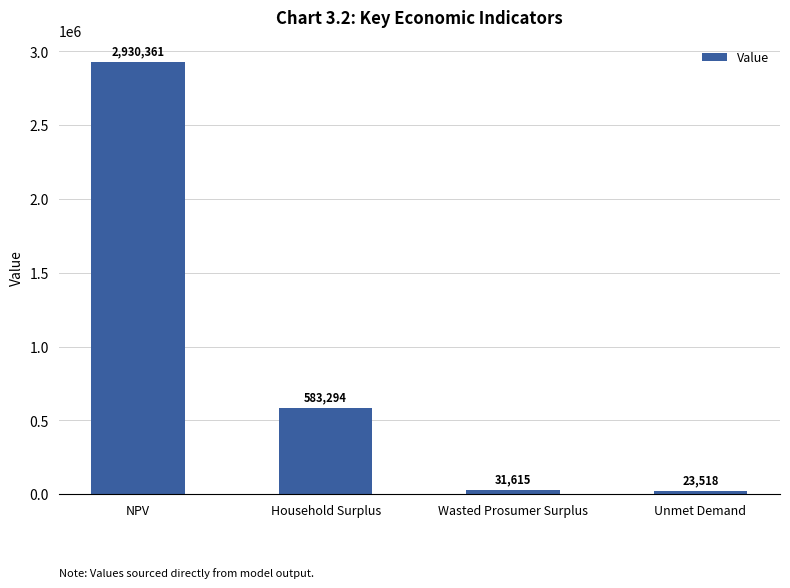

What value does the data have at Household Surplus?

583294.4